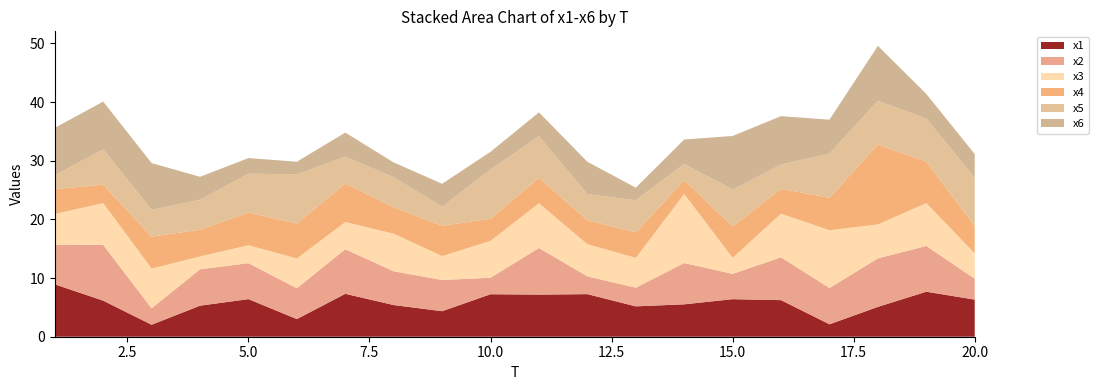

Reading left to right, what are all the values shown in this chart?

x1: 8.9	6.2	2.0	5.3	6.4	3.0	7.3	5.4	4.3	7.2	7.2	7.3	5.2	5.5	6.4	6.2	2.1	5.1	7.7	6.3
x2: 6.8	9.5	2.8	6.2	6.1	5.3	7.6	5.7	5.3	2.8	7.9	3.0	3.2	7.0	4.3	7.3	6.2	8.3	7.8	3.6
x3: 5.2	7.1	6.8	2.2	3.1	5.1	4.6	6.4	4.1	6.3	7.6	5.5	5.1	11.8	2.7	7.4	9.8	5.8	7.3	4.3
x4: 4.2	3.1	5.4	4.6	5.6	6.0	6.6	4.5	5.2	3.8	4.3	4.1	4.3	2.4	5.3	4.2	5.5	13.6	7.1	4.7
x5: 2.4	6.0	4.6	5.1	6.6	8.4	4.6	5.1	3.2	8.4	7.1	4.5	5.5	2.8	6.3	4.1	7.5	7.5	7.3	8.2
x6: 8.1	8.1	8.0	3.9	2.7	2.2	4.1	2.5	3.9	3.0	4.1	5.5	2.1	4.2	9.1	8.3	5.8	9.4	4.2	4.0